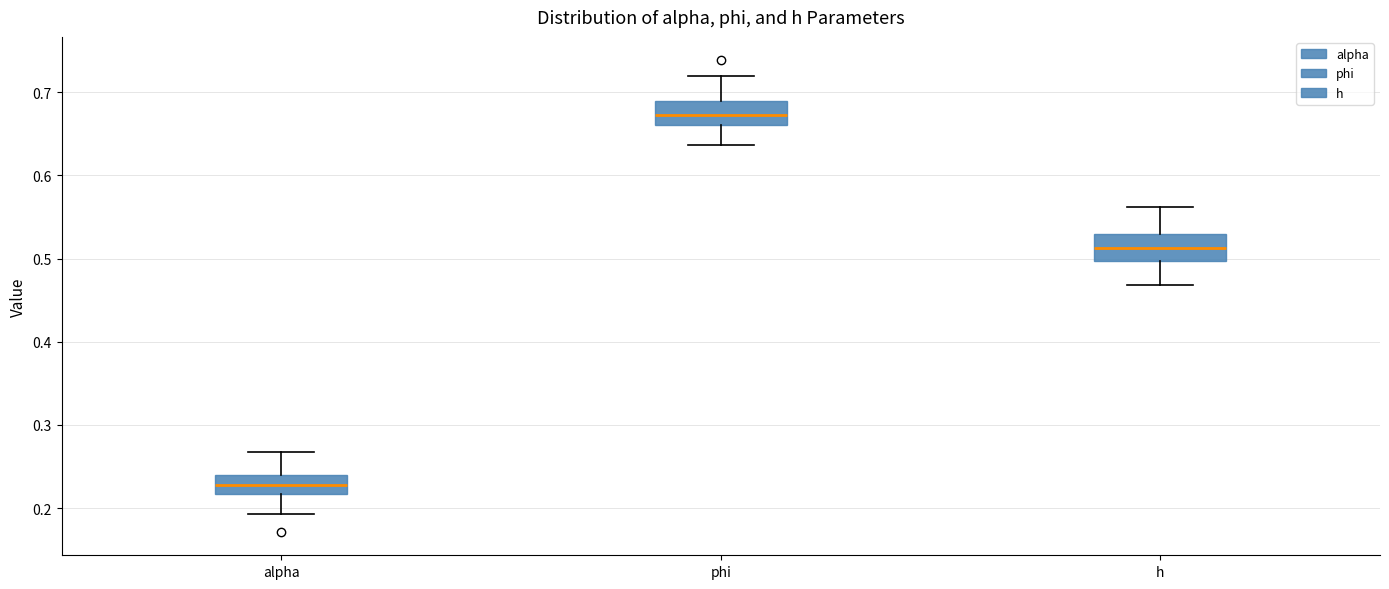

Reading left to right, transcribe this box plot: for each box, give where its median line is, the range the box spans, and where its two whiskers end, as read against the y-axis. The values are not printed on the chart, so give them approximately, as read against the axis.

alpha: median 0.23, box 0.22 to 0.24, whiskers 0.19 to 0.27
phi: median 0.67, box 0.66 to 0.69, whiskers 0.64 to 0.72
h: median 0.51, box 0.50 to 0.53, whiskers 0.47 to 0.56